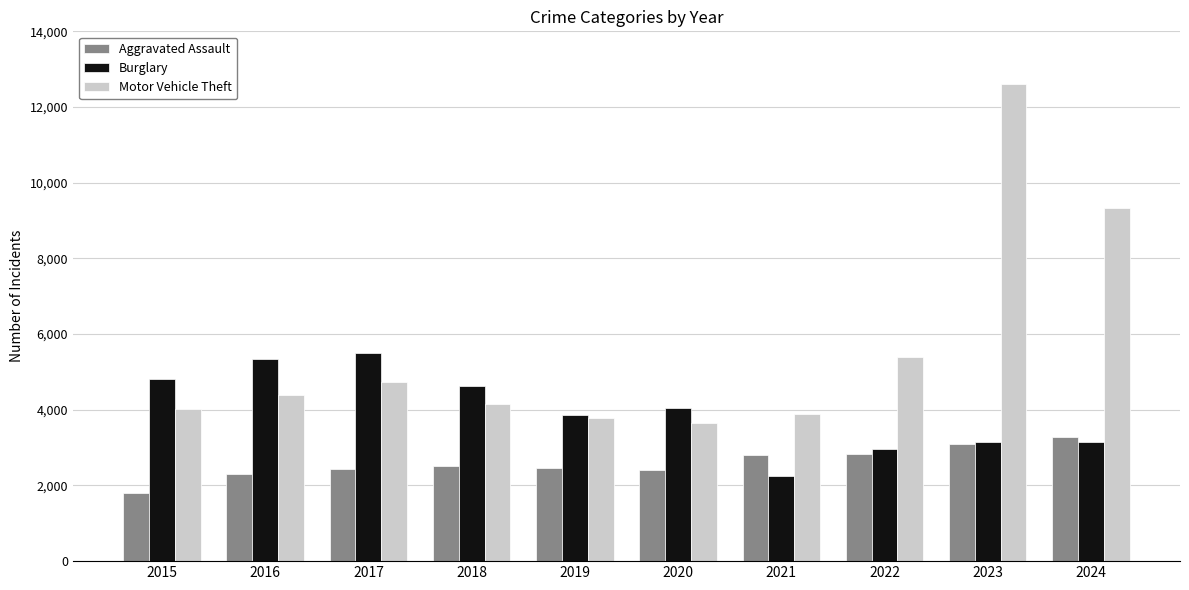

What is the difference between the maximum and minimum values in the Motor Vehicle Theft series?

8938